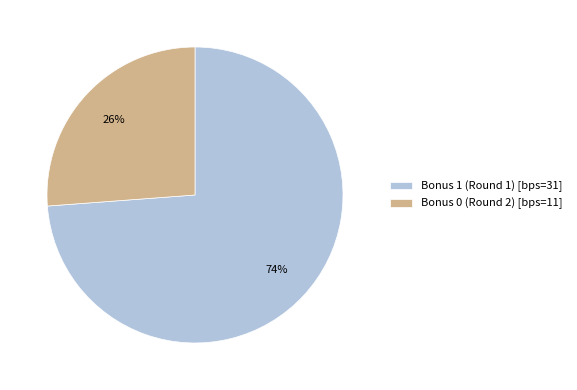

Rank the categories by value from lowest to highest.

Bonus 0 (Round 2) [bps=11], Bonus 1 (Round 1) [bps=31]